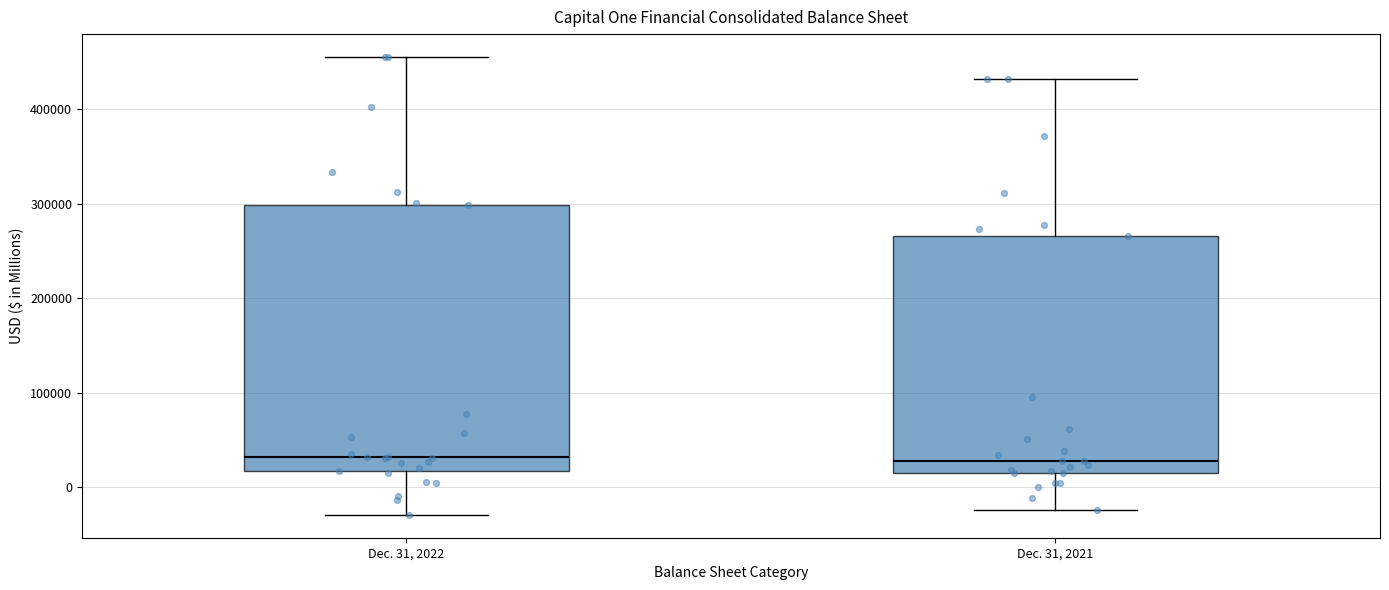

Comparing the boxes themselves (not the whiskers), which one is the tallest?

Dec. 31, 2022